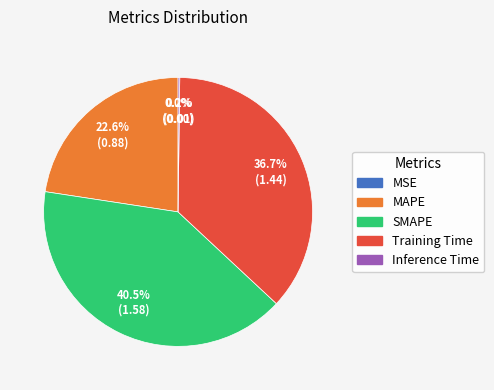

Combined, what portion of the pie is MAPE and Training Time?

59.3%